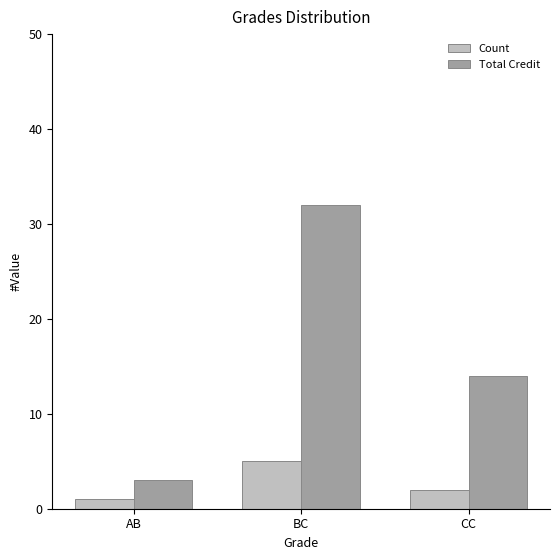

What is the spread (max minus min) of values at CC?

12